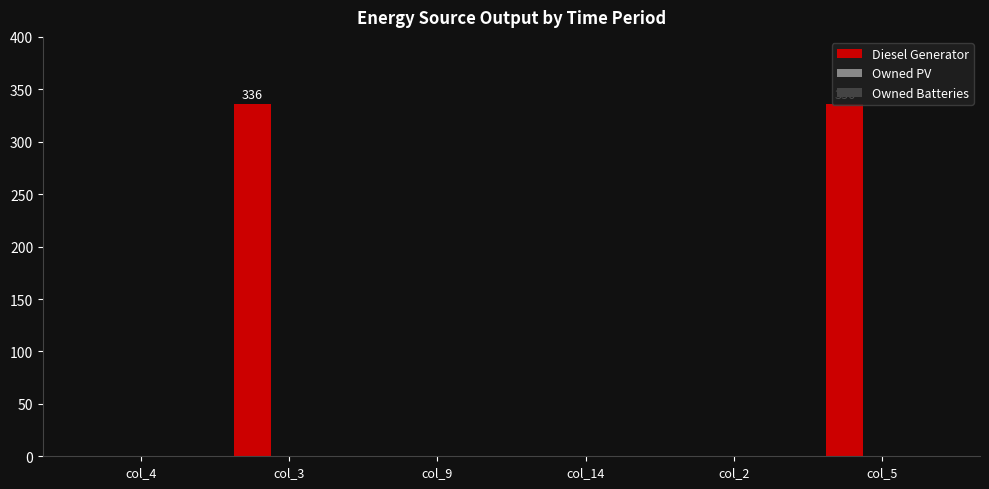

What is the greatest value displayed?

336